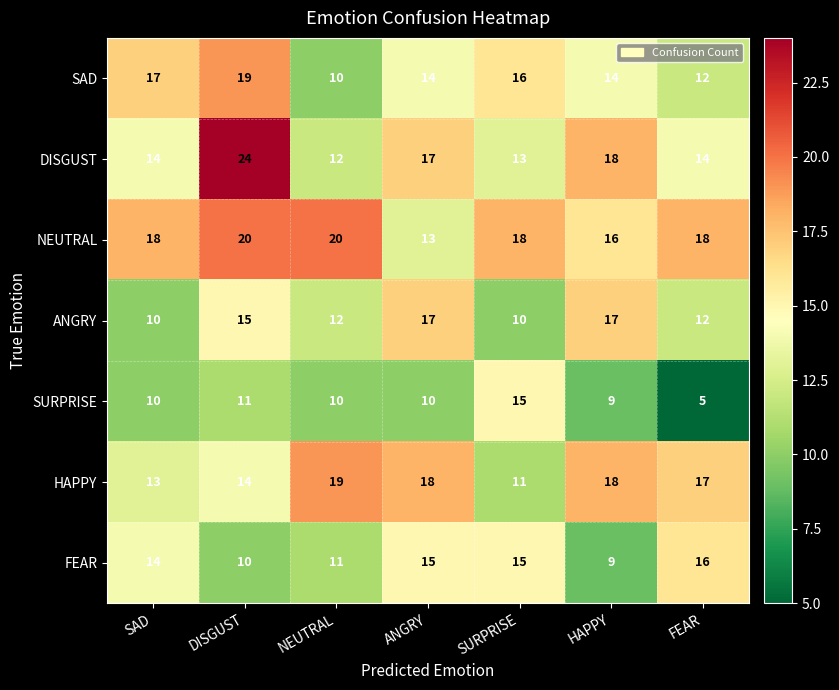

Rank the series at DISGUST from highest to lowest value.

DISGUST, NEUTRAL, SAD, ANGRY, HAPPY, SURPRISE, FEAR